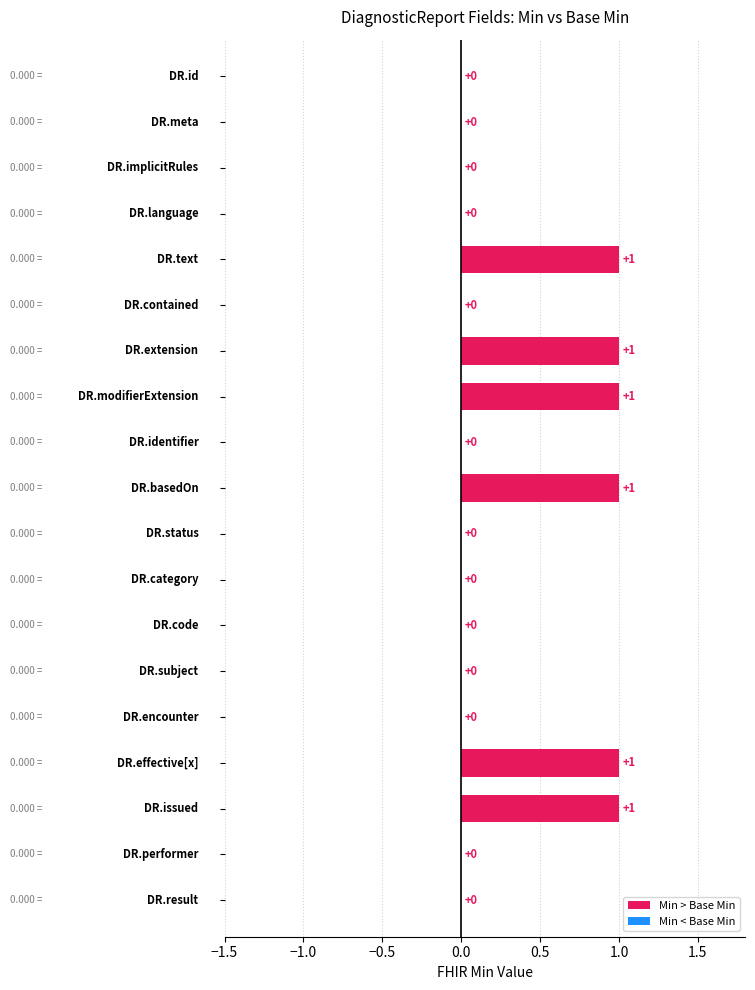

At which label is Min closest to 0?

DiagnosticReport.id